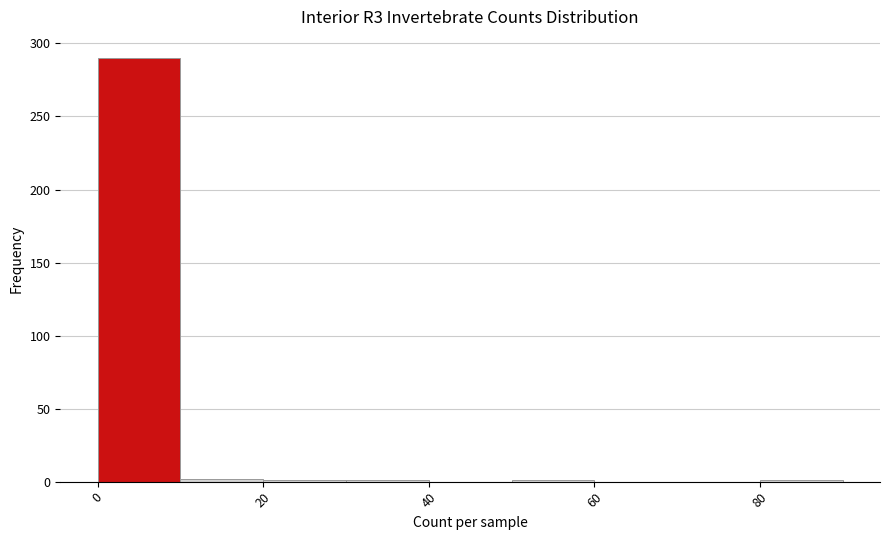

How tall is the bar that spans 0 to 10 on the x-axis? The values are not printed on the chart, so give them approximately, as read against the axis.

290